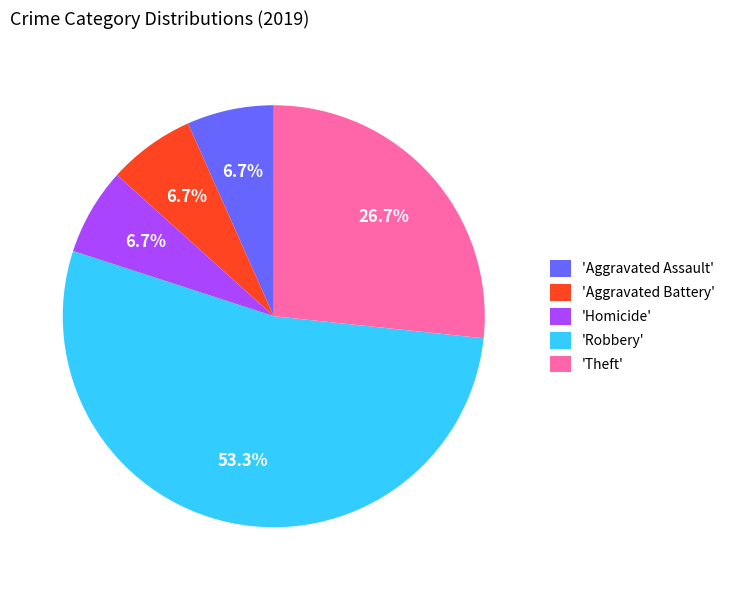

Does any single category account for the majority?

Yes